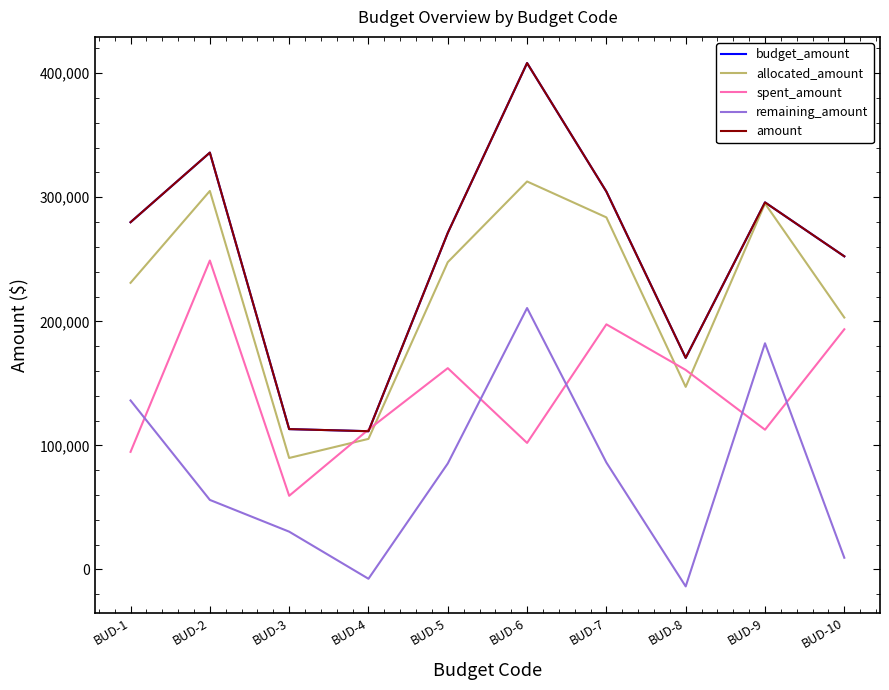

Does the chart display data point markers on the line(s)?

No